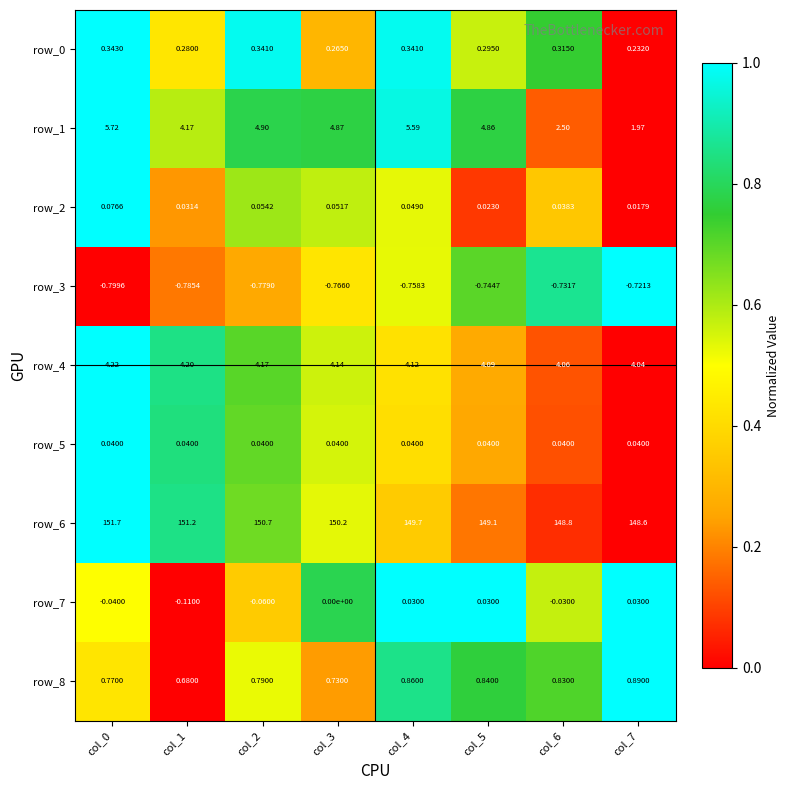

At how many categories does at least one series exceed 0?

8